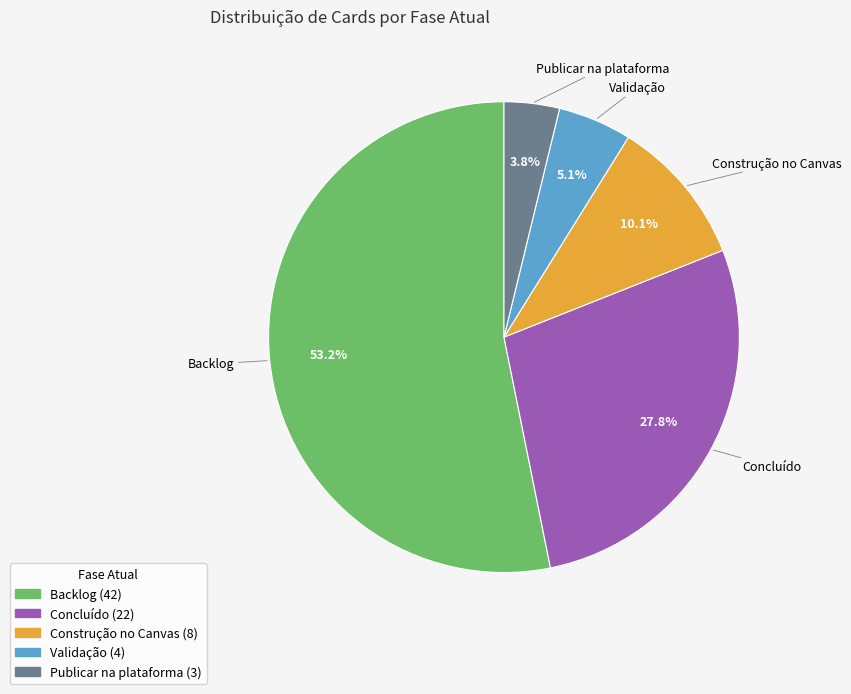

How much of the chart is everything except Construção no Canvas?

89.9%